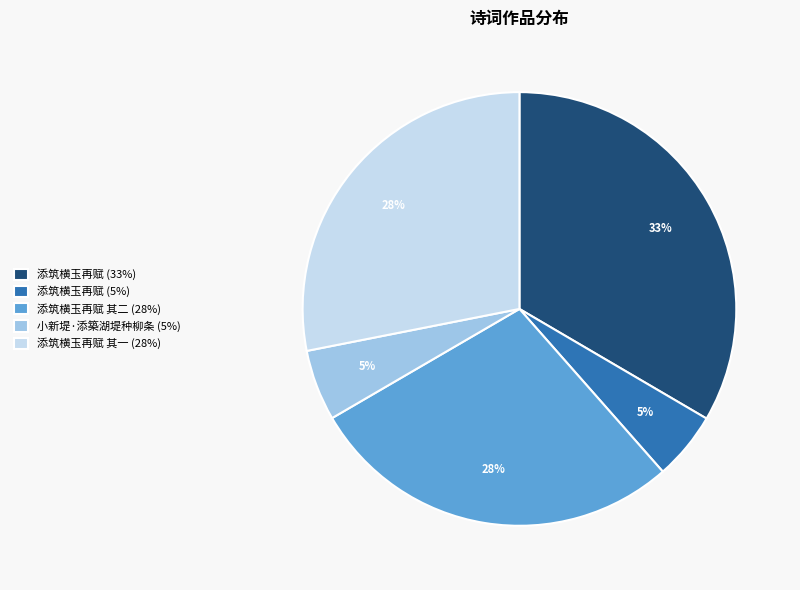

To the nearest percent, what is the combined percentage of 添筑横玉再赋 其二 (28%) and 小新堤·添築湖堤种柳条 (5%)?

33%